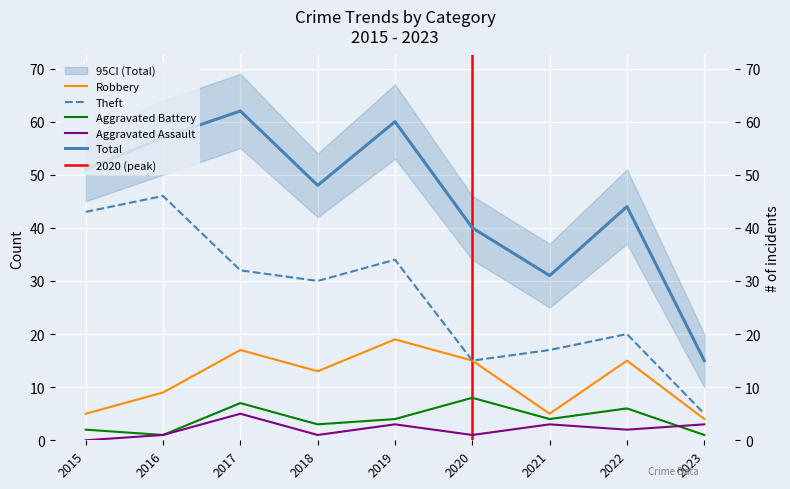

At which label does Aggravated Assault first exceed 2?

2017